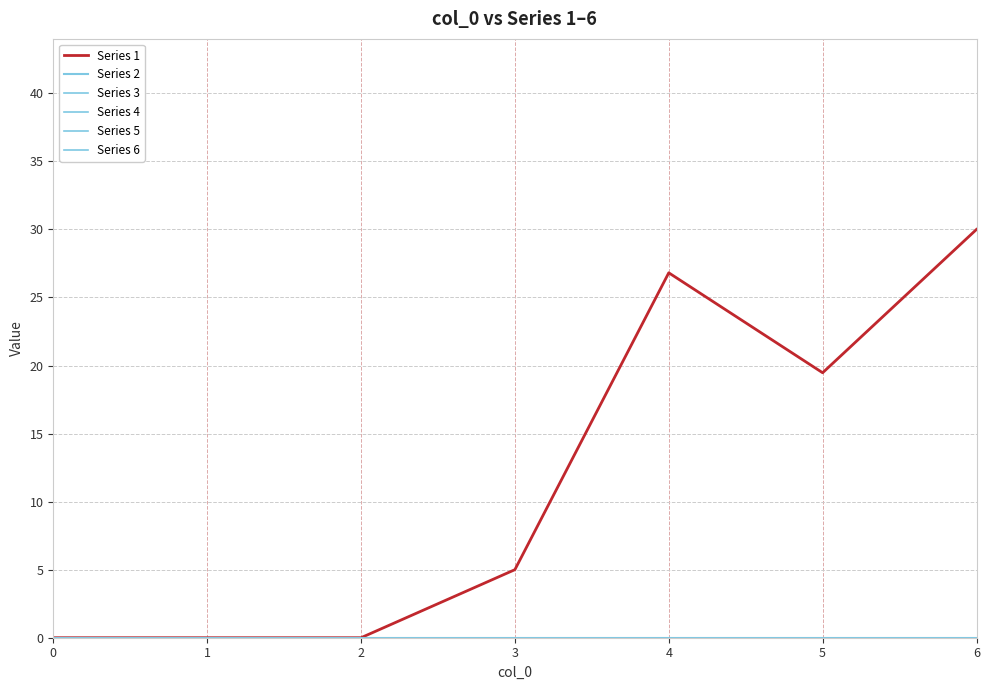

Is this an area chart (filled region under the line)?

No